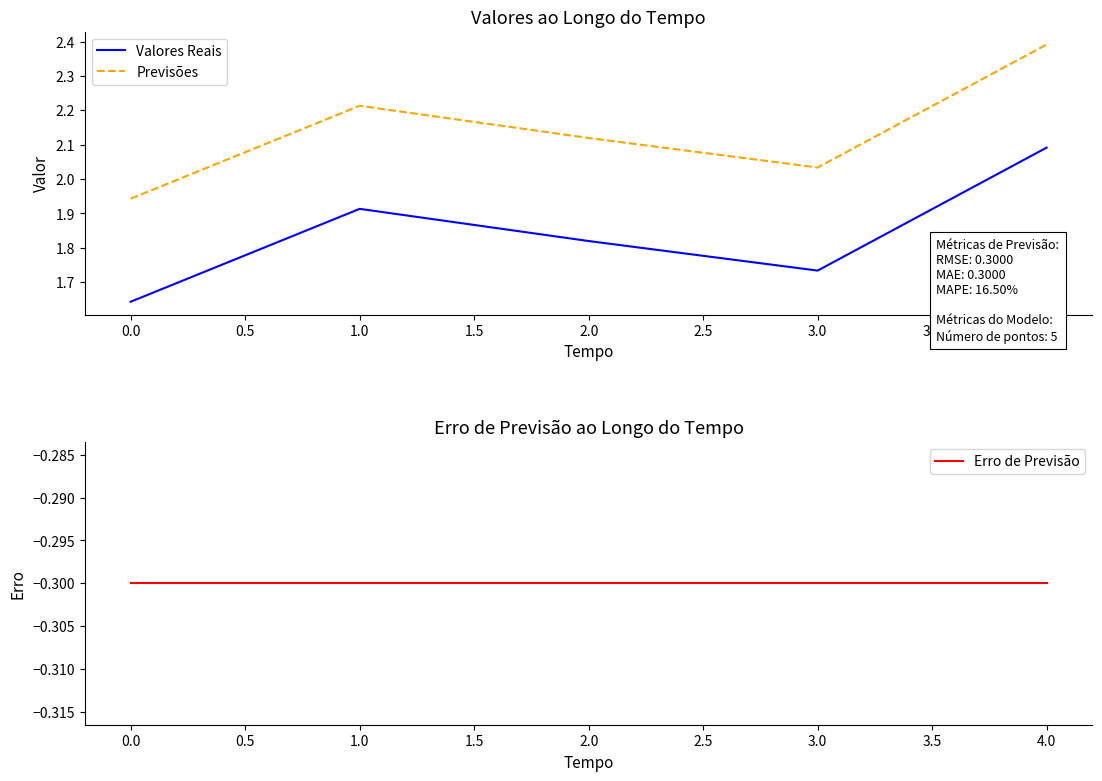

Is the value of Previsões at 0.0 greater than the value of Valores Reais at 2.0?

Yes